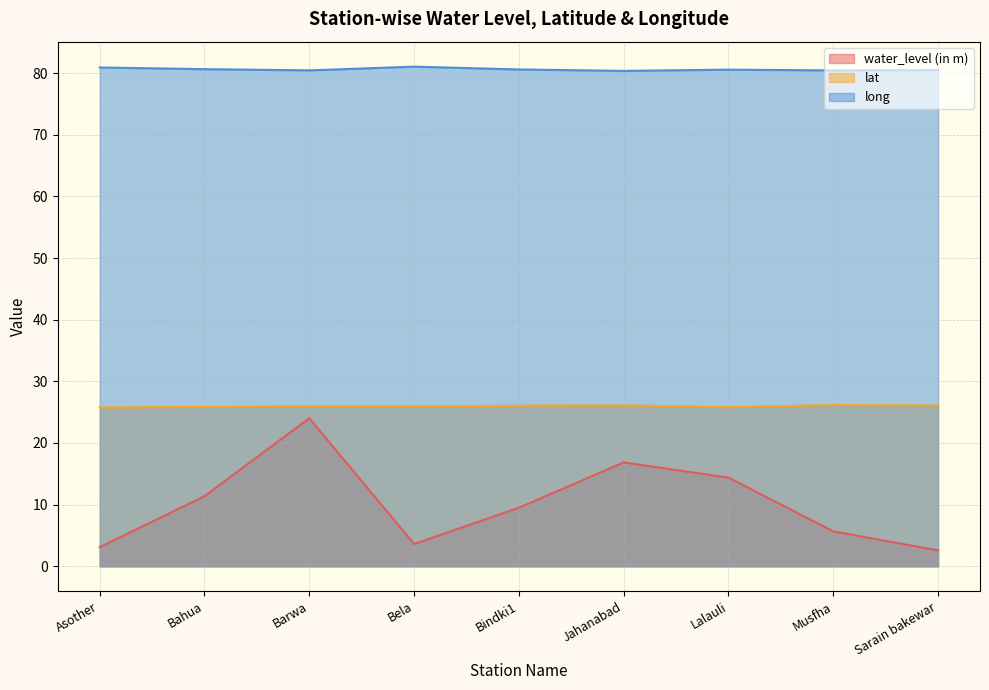

The water_level (in m) series shows 16.5 at Bindki1. True or false?

False